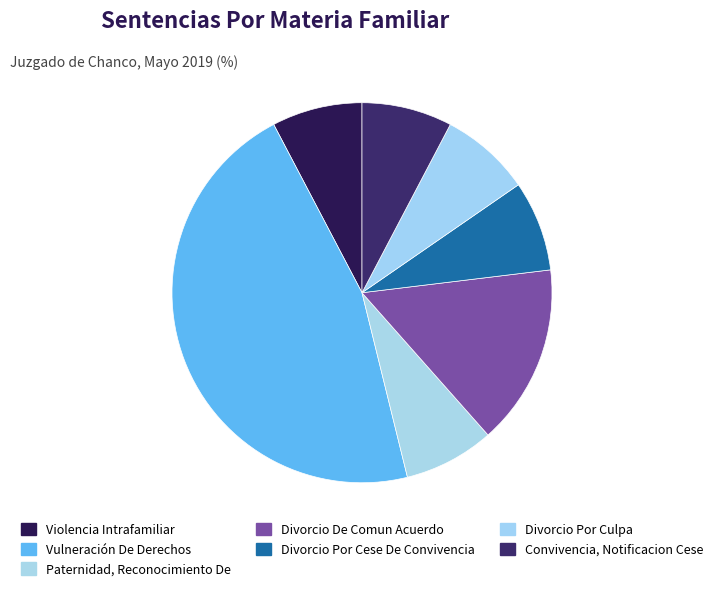

Is it true that Violencia Intrafamiliar is 8% of the pie?

True